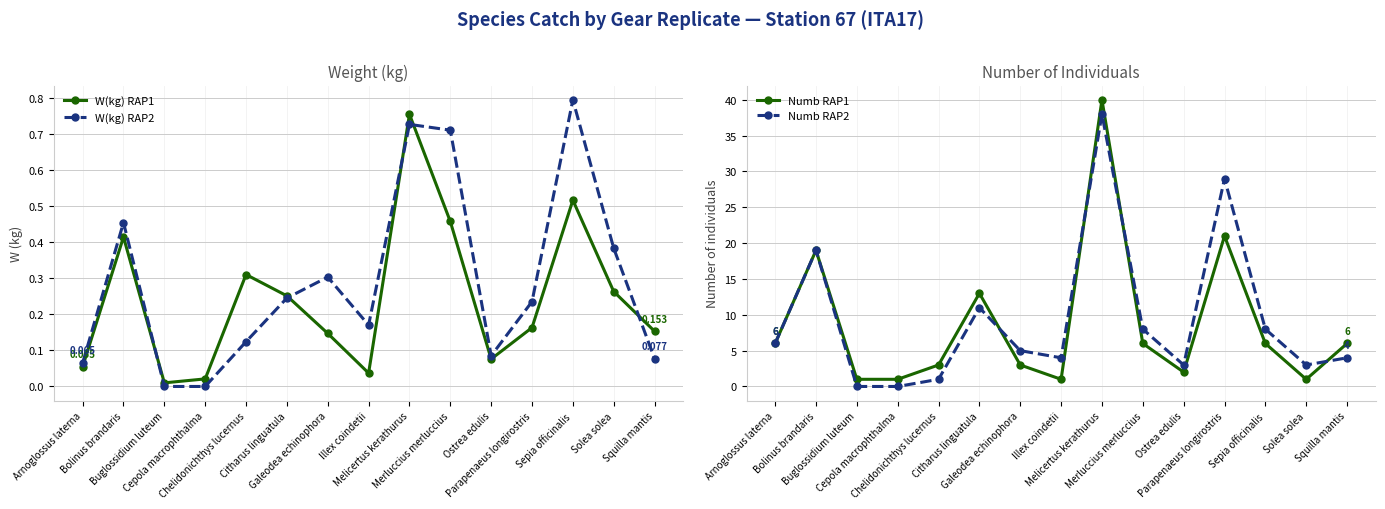

What position from the right is Illex coindetii?

8